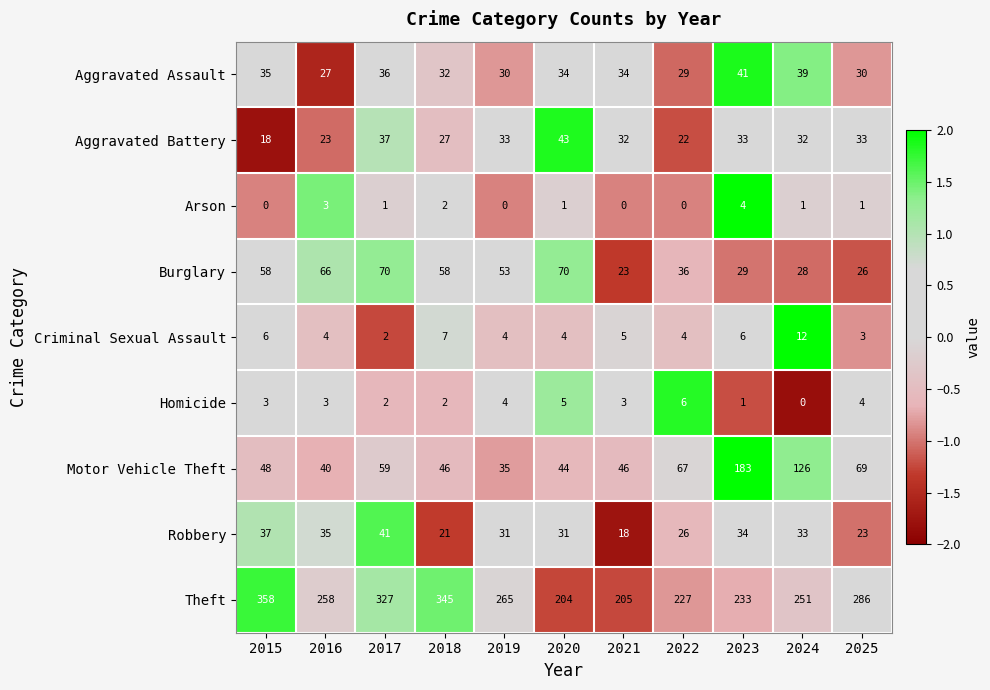

Which series has the largest range (max minus min)?

Theft